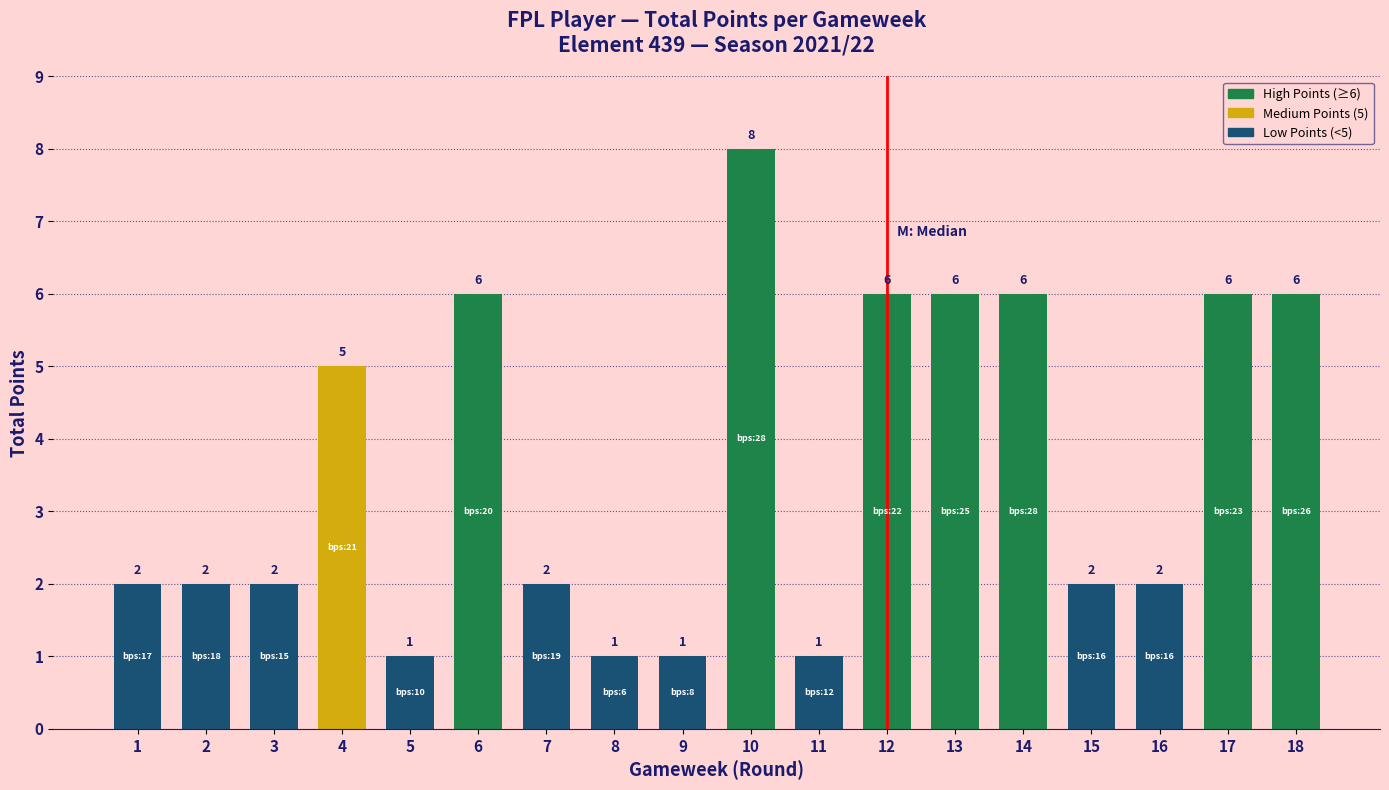

Reading left to right, transcribe all the data shown in this chart.

1=2	2=2	3=2	4=5	5=1	6=6	7=2	8=1	9=1	10=8	11=1	12=6	13=6	14=6	15=2	16=2	17=6	18=6